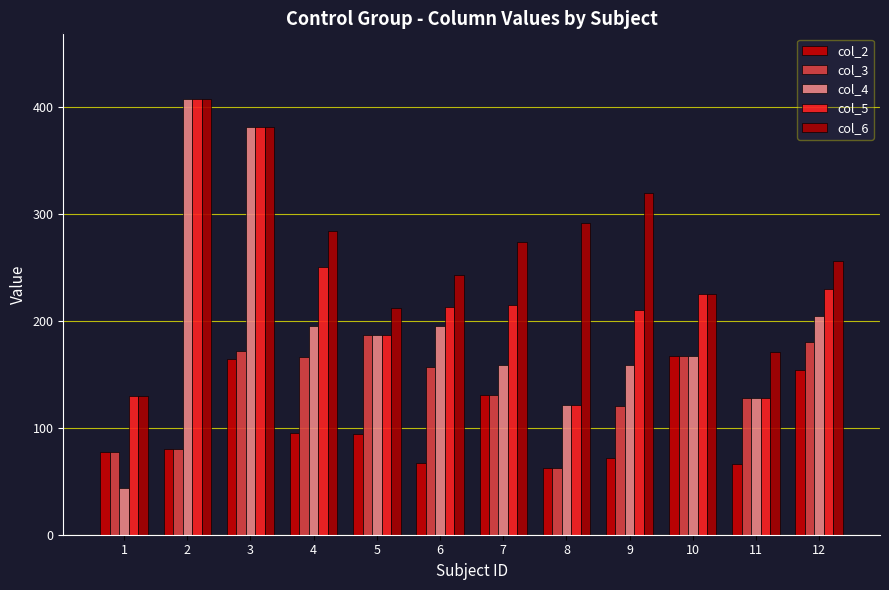

What is the sum of the col_4 values at 6 and 11?

323